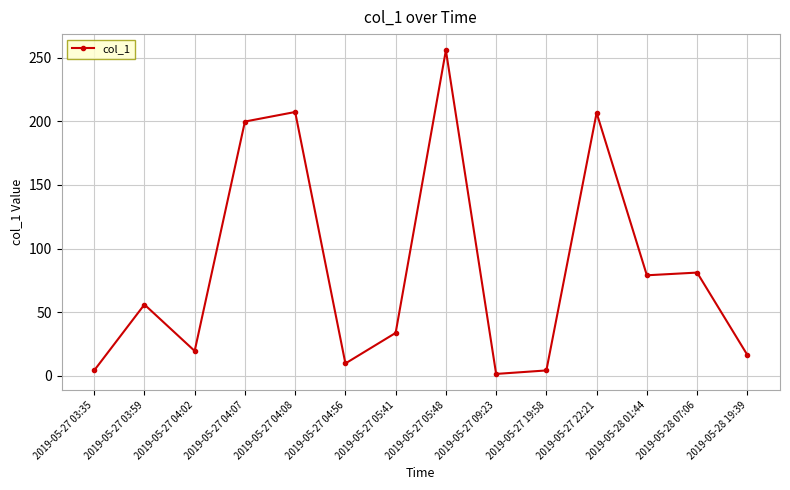

Count the number of data series in this chart.

1